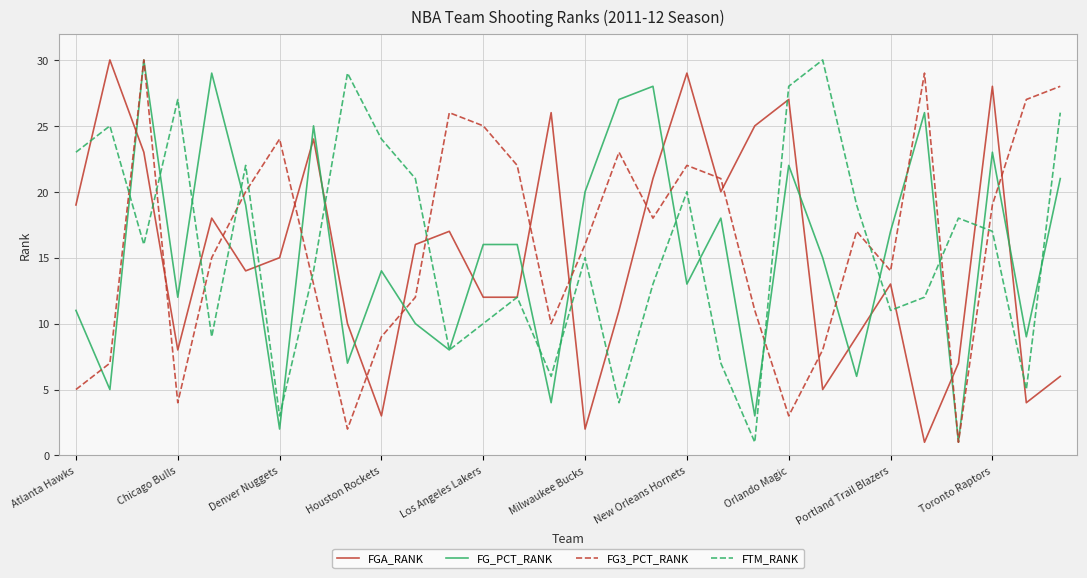

Reading left to right, extract all data points from this chart.

FGA_RANK: 19	30	23	8	18	14	15	24	10	3	16	17	12	12	26	2	11	21	29	20	25	27	5	9	13	1	7	28	4	6
FG_PCT_RANK: 11	5	30	12	29	19	2	25	7	14	10	8	16	16	4	20	27	28	13	18	3	22	15	6	17	26	1	23	9	21
FG3_PCT_RANK: 5	7	30	4	15	20	24	13	2	9	12	26	25	22	10	16	23	18	22	21	11	3	8	17	14	29	1	19	27	28
FTM_RANK: 23	25	16	27	9	22	3	14	29	24	21	8	10	12	6	15	4	13	20	7	1	28	30	19	11	12	18	17	5	26